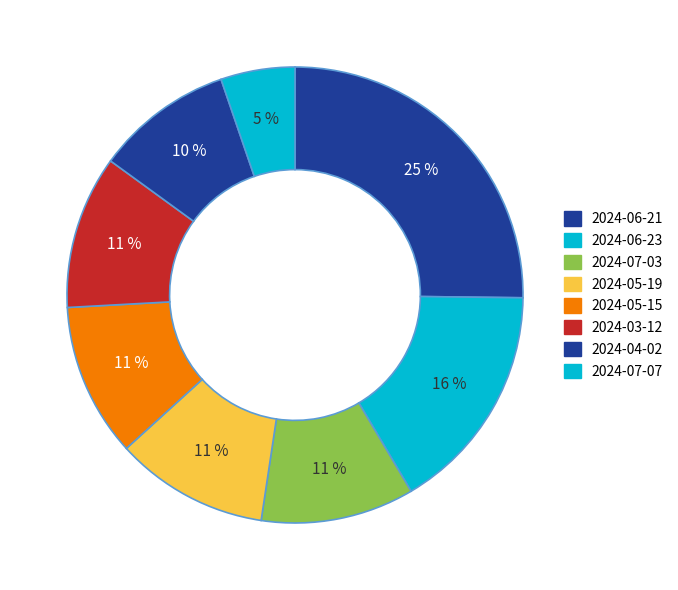

How many segments does this pie chart have?

8